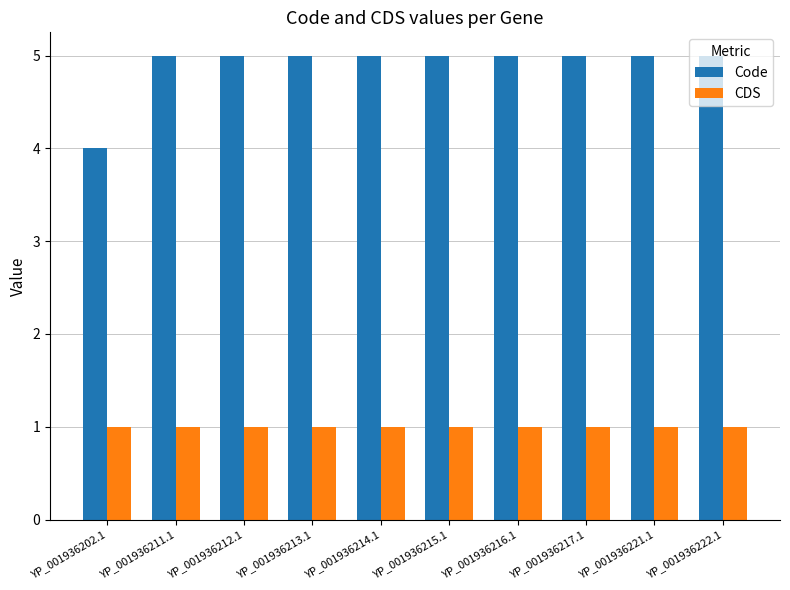

Is the value of Code at YP_001936214.1 greater than the value of CDS at YP_001936214.1?

Yes